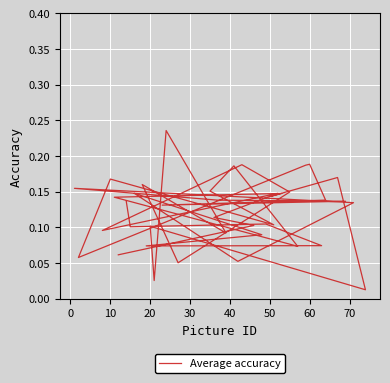

True or false: there are more than 2 points higher than both neighbors.

True